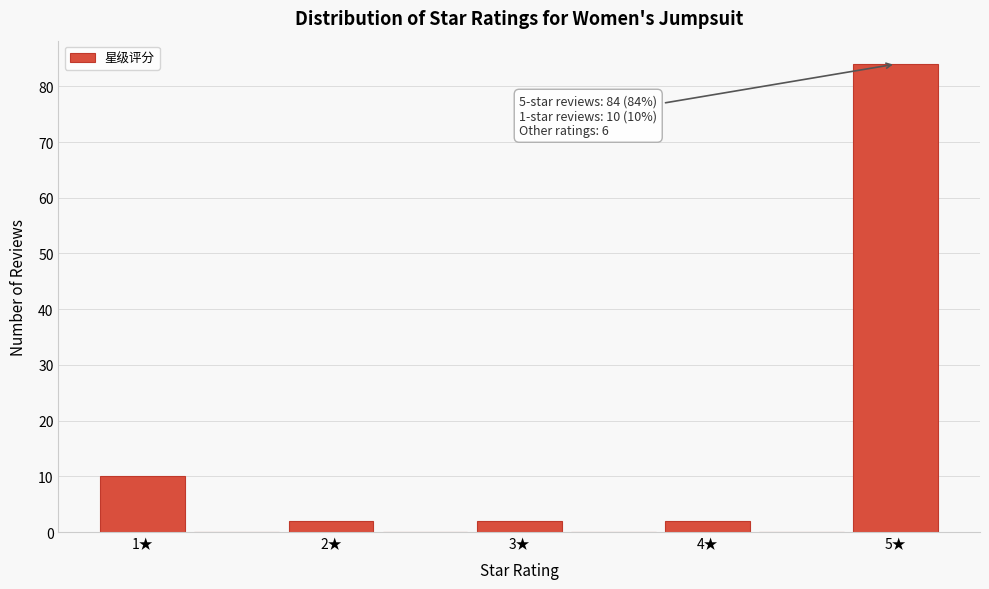

Over which range of the x-axis is the bar tallest?

4.75 to 5.25